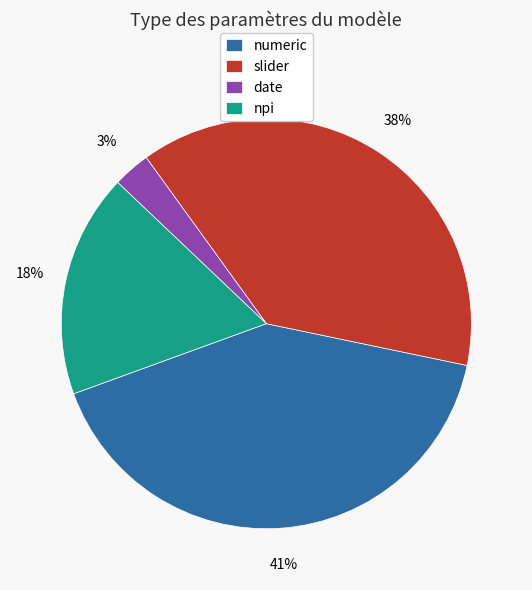

Is the sum of numeric and date greater than half?

No